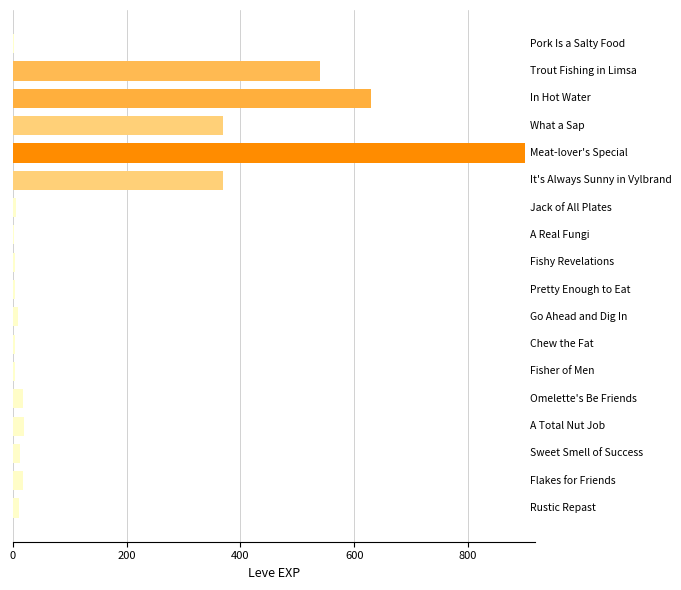

What is the sum of all values?

2918